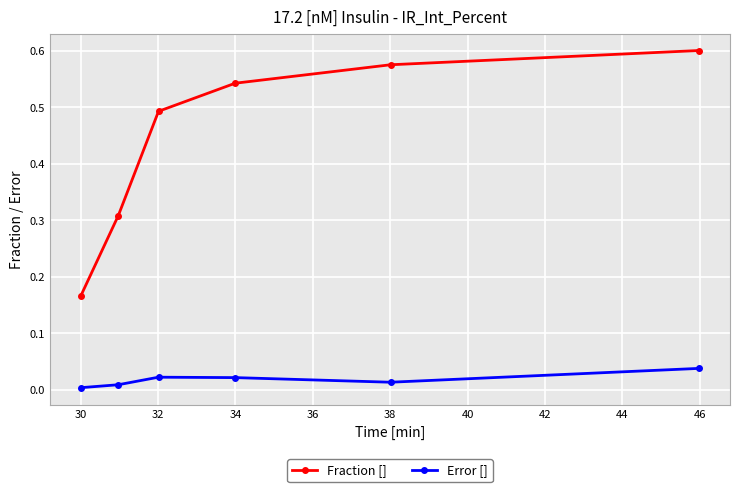

How many interior local peaks does the Error [] series have?

1